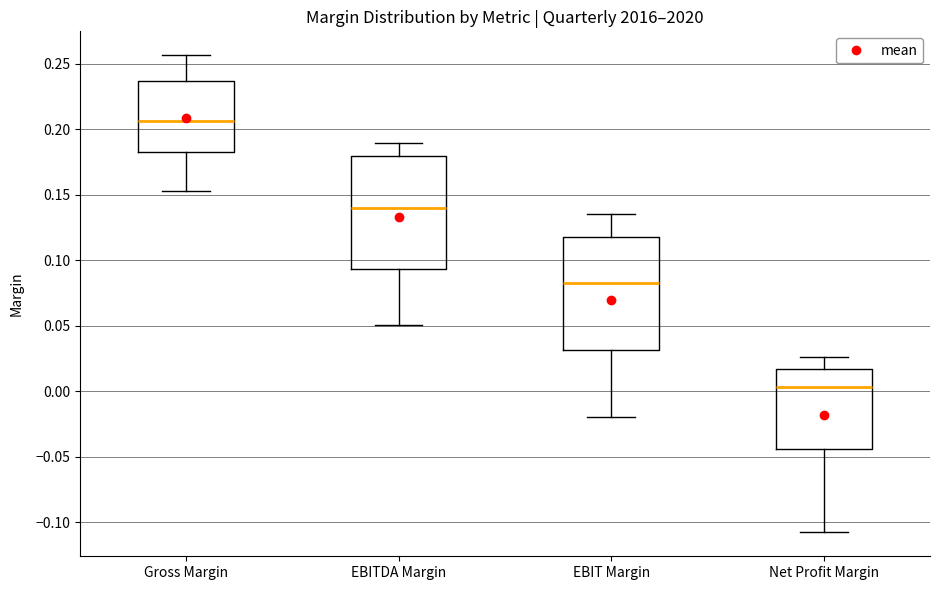

Where does the median line of the box for EBIT Margin sit on the y-axis? The values are not printed on the chart, so give them approximately, as read against the axis.

0.085